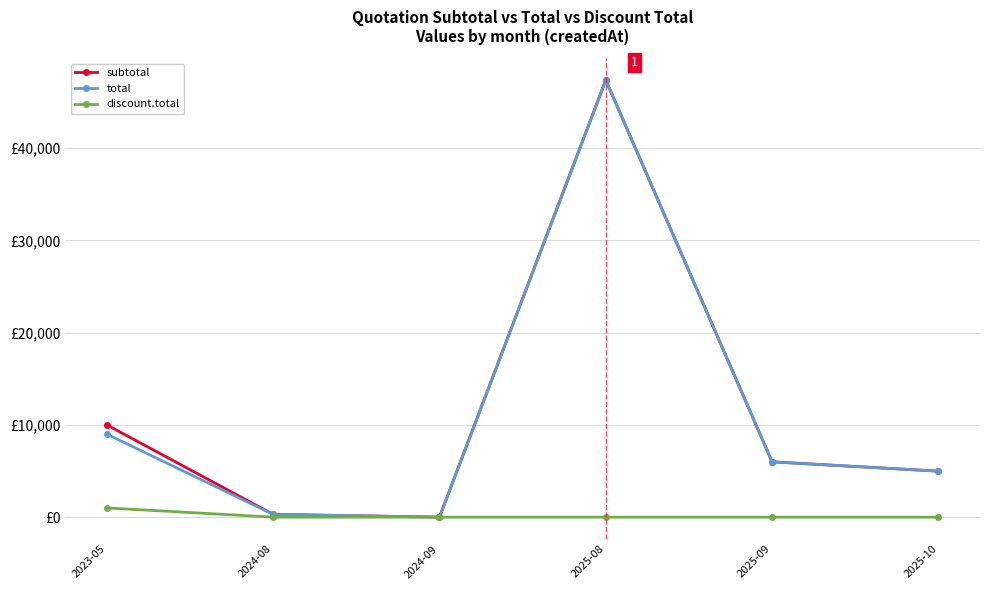

Rank the series at 2025-09 from lowest to highest value.

discount.total, subtotal, total